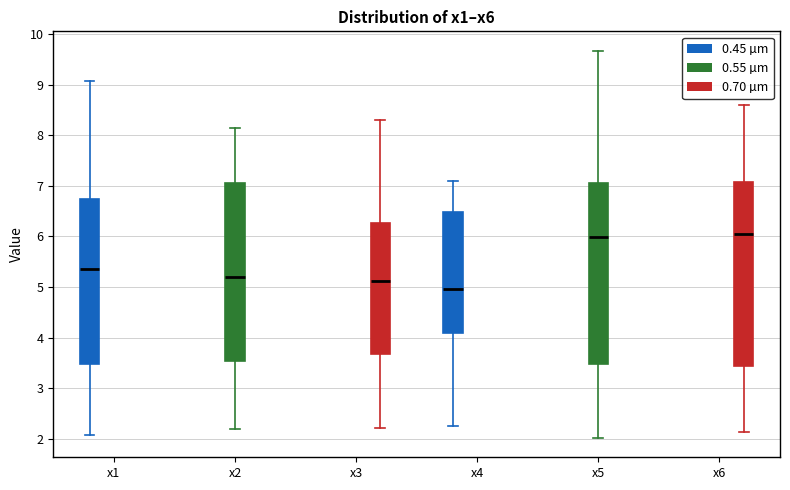

Which box's median line is the lowest?

x5 (0.45 µm)